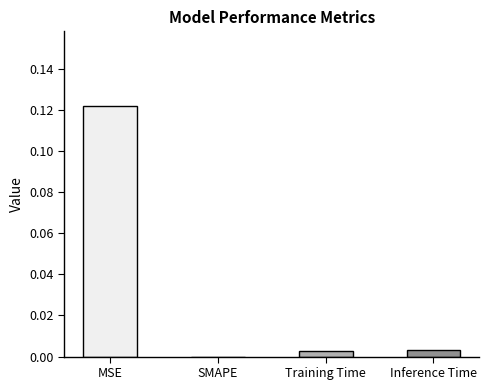

What is the change in value from MSE to Inference Time?

-0.1